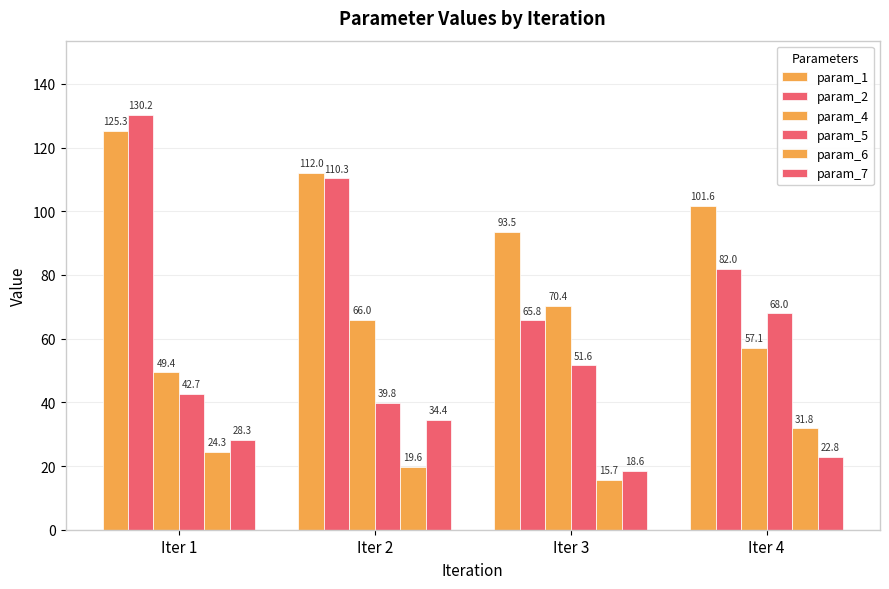

How many series are shown in this chart?

6